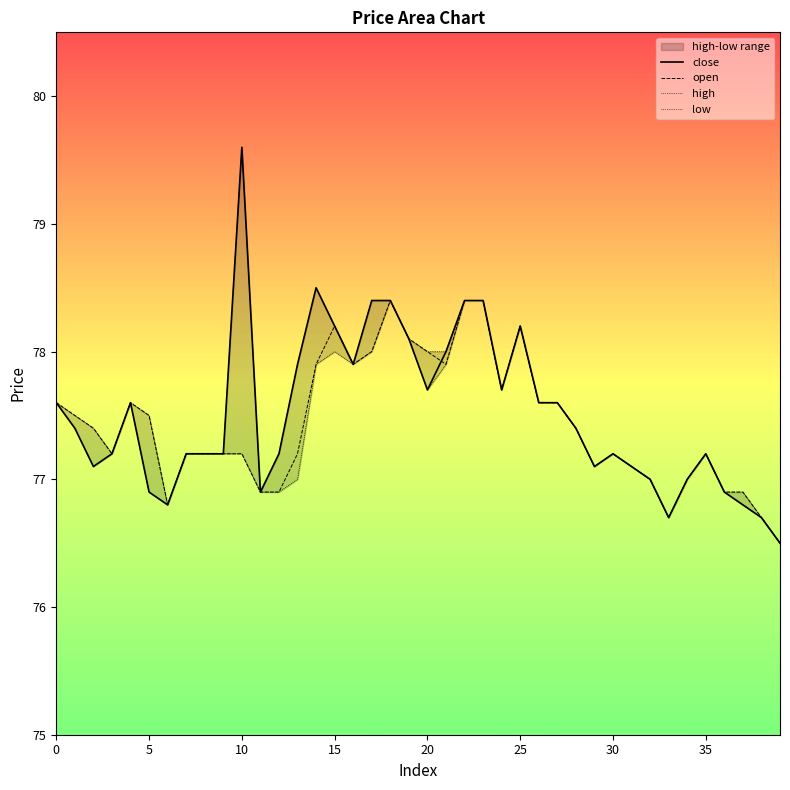

What is the sum of all open values?

3097.4